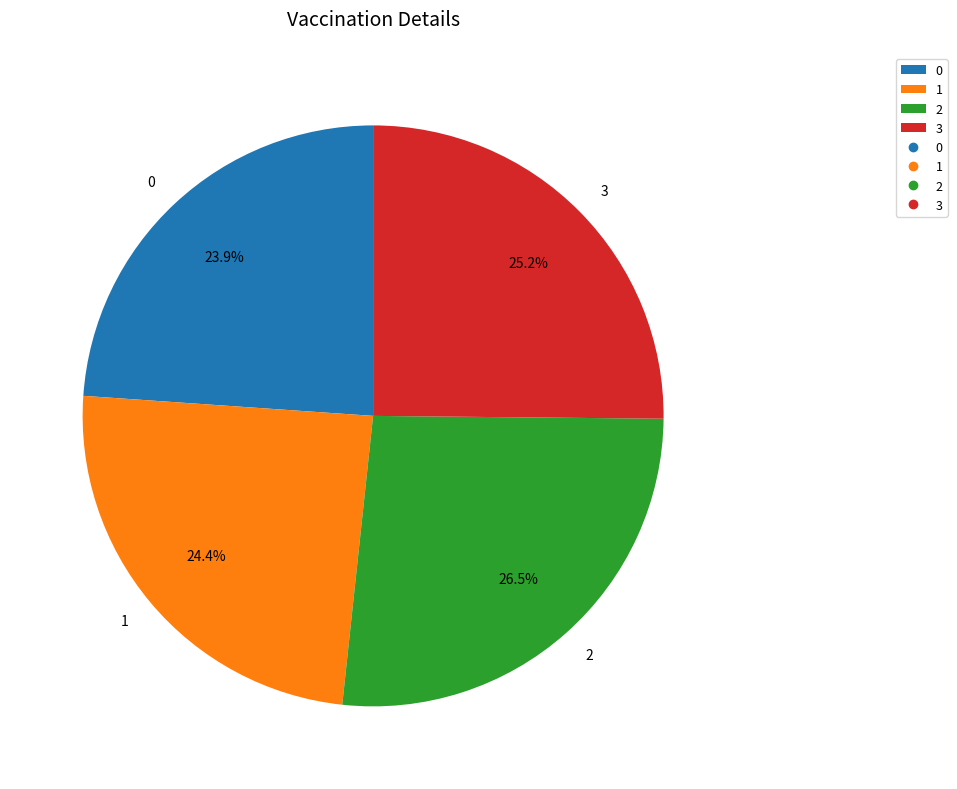

What percentage do 3 and 1 together represent?

49.6%